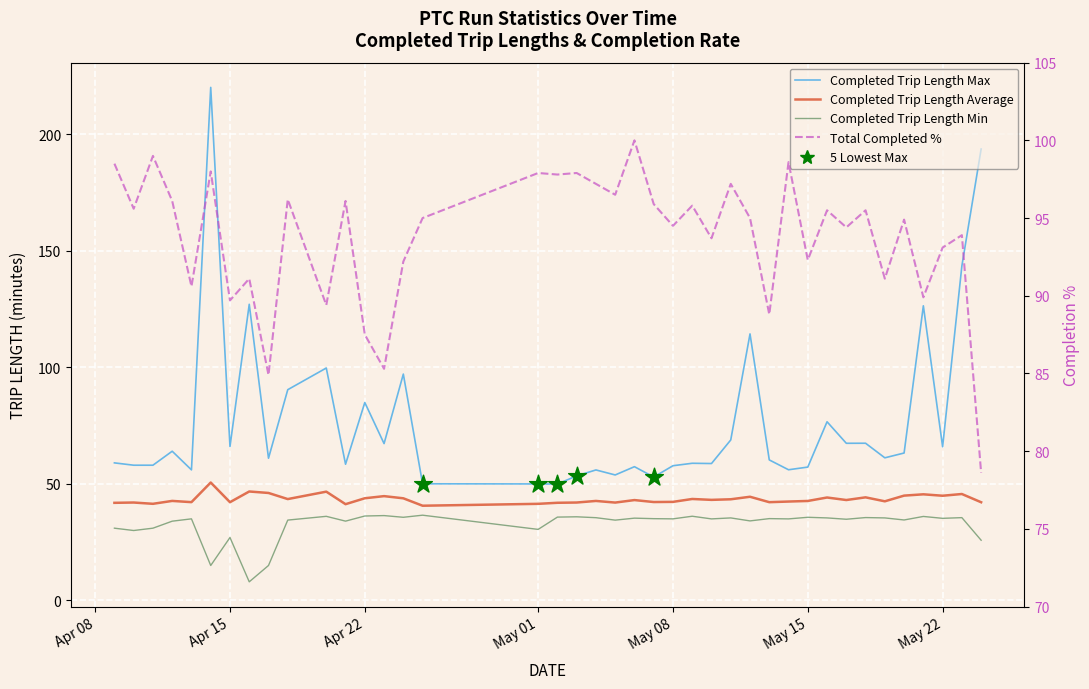

At how many categories does at least one series exceed 186?

2